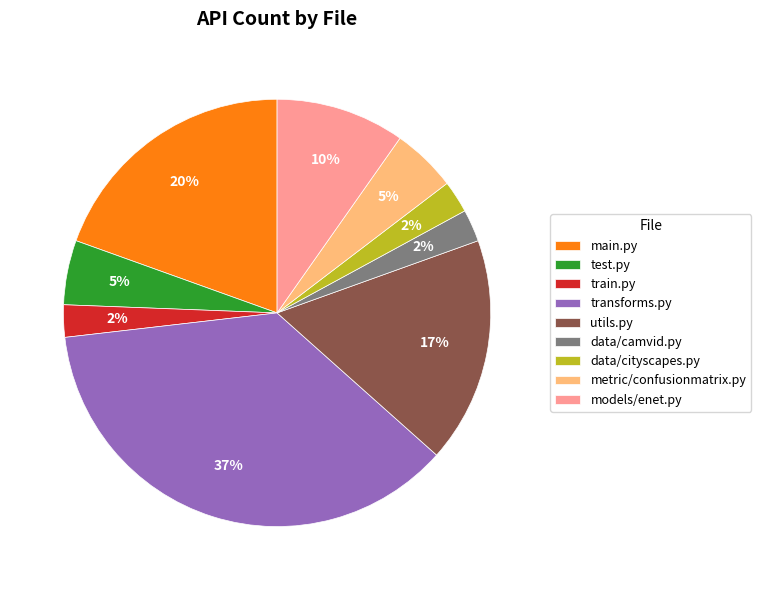

True or false: utils.py accounts for 17% of the total.

True